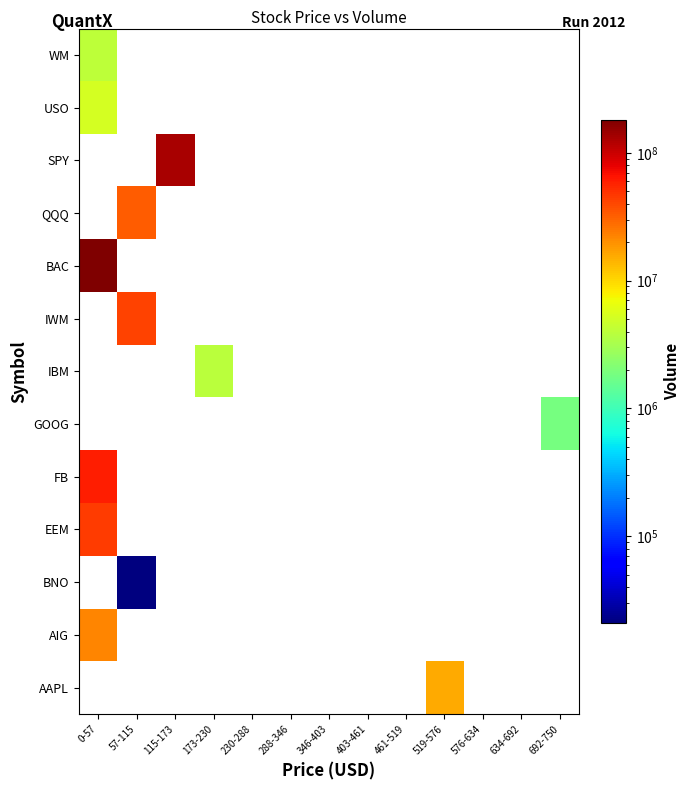

Reading left to right, extract all data points from this chart.

AAPL: 0-57=0	57-115=0	115-173=0	173-230=0	230-288=0	288-346=0	346-403=0	403-461=0	461-519=0	519-576=15413507	576-634=0	634-692=0	692-750=0
AIG: 0-57=22103228	57-115=0	115-173=0	173-230=0	230-288=0	288-346=0	346-403=0	403-461=0	461-519=0	519-576=0	576-634=0	634-692=0	692-750=0
BNO: 0-57=0	57-115=21048	115-173=0	173-230=0	230-288=0	288-346=0	346-403=0	403-461=0	461-519=0	519-576=0	576-634=0	634-692=0	692-750=0
EEM: 0-57=44563551	57-115=0	115-173=0	173-230=0	230-288=0	288-346=0	346-403=0	403-461=0	461-519=0	519-576=0	576-634=0	634-692=0	692-750=0
FB: 0-57=60224853	57-115=0	115-173=0	173-230=0	230-288=0	288-346=0	346-403=0	403-461=0	461-519=0	519-576=0	576-634=0	634-692=0	692-750=0
GOOG: 0-57=0	57-115=0	115-173=0	173-230=0	230-288=0	288-346=0	346-403=0	403-461=0	461-519=0	519-576=0	576-634=0	634-692=0	692-750=1850923
IBM: 0-57=0	57-115=0	115-173=0	173-230=3856507	230-288=0	288-346=0	346-403=0	403-461=0	461-519=0	519-576=0	576-634=0	634-692=0	692-750=0
IWM: 0-57=0	57-115=42429267	115-173=0	173-230=0	230-288=0	288-346=0	346-403=0	403-461=0	461-519=0	519-576=0	576-634=0	634-692=0	692-750=0
BAC: 0-57=181855198	57-115=0	115-173=0	173-230=0	230-288=0	288-346=0	346-403=0	403-461=0	461-519=0	519-576=0	576-634=0	634-692=0	692-750=0
QQQ: 0-57=0	57-115=32478335	115-173=0	173-230=0	230-288=0	288-346=0	346-403=0	403-461=0	461-519=0	519-576=0	576-634=0	634-692=0	692-750=0
SPY: 0-57=0	57-115=0	115-173=128974934	173-230=0	230-288=0	288-346=0	346-403=0	403-461=0	461-519=0	519-576=0	576-634=0	634-692=0	692-750=0
USO: 0-57=5130037	57-115=0	115-173=0	173-230=0	230-288=0	288-346=0	346-403=0	403-461=0	461-519=0	519-576=0	576-634=0	634-692=0	692-750=0
WM: 0-57=4005037	57-115=0	115-173=0	173-230=0	230-288=0	288-346=0	346-403=0	403-461=0	461-519=0	519-576=0	576-634=0	634-692=0	692-750=0